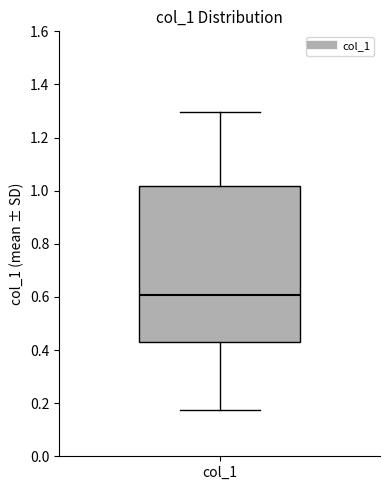

Transcribe this box plot: give where the median line is, the range the box spans, and where the two whiskers end, as read against the y-axis. The values are not printed on the chart, so give them approximately, as read against the axis.

median 0.60, box 0.42 to 1.02, whiskers 0.18 to 1.30